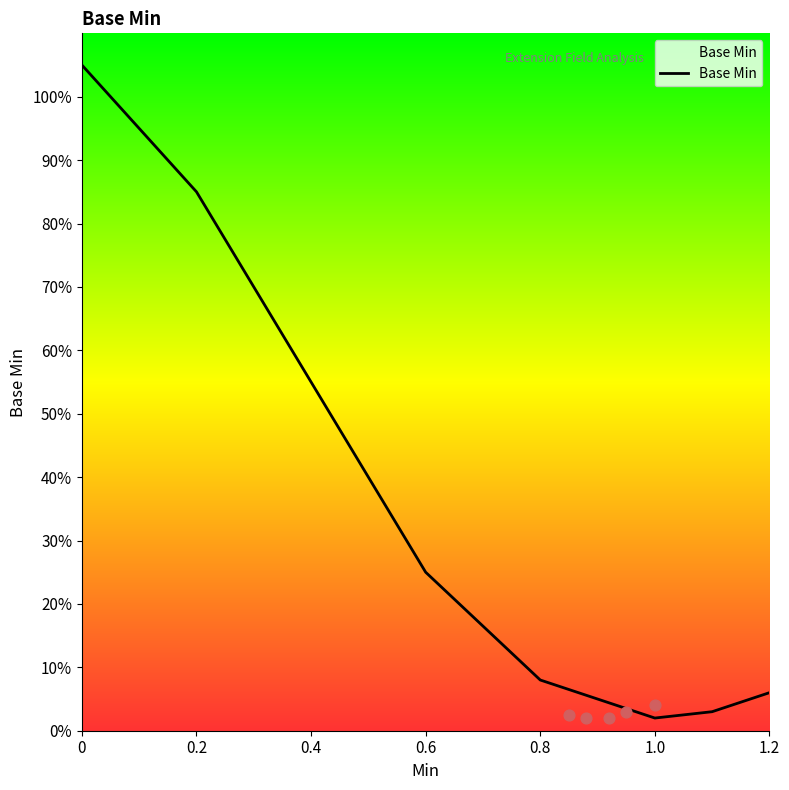

What is the change in value from 0.6 to 1.2?

-0.2